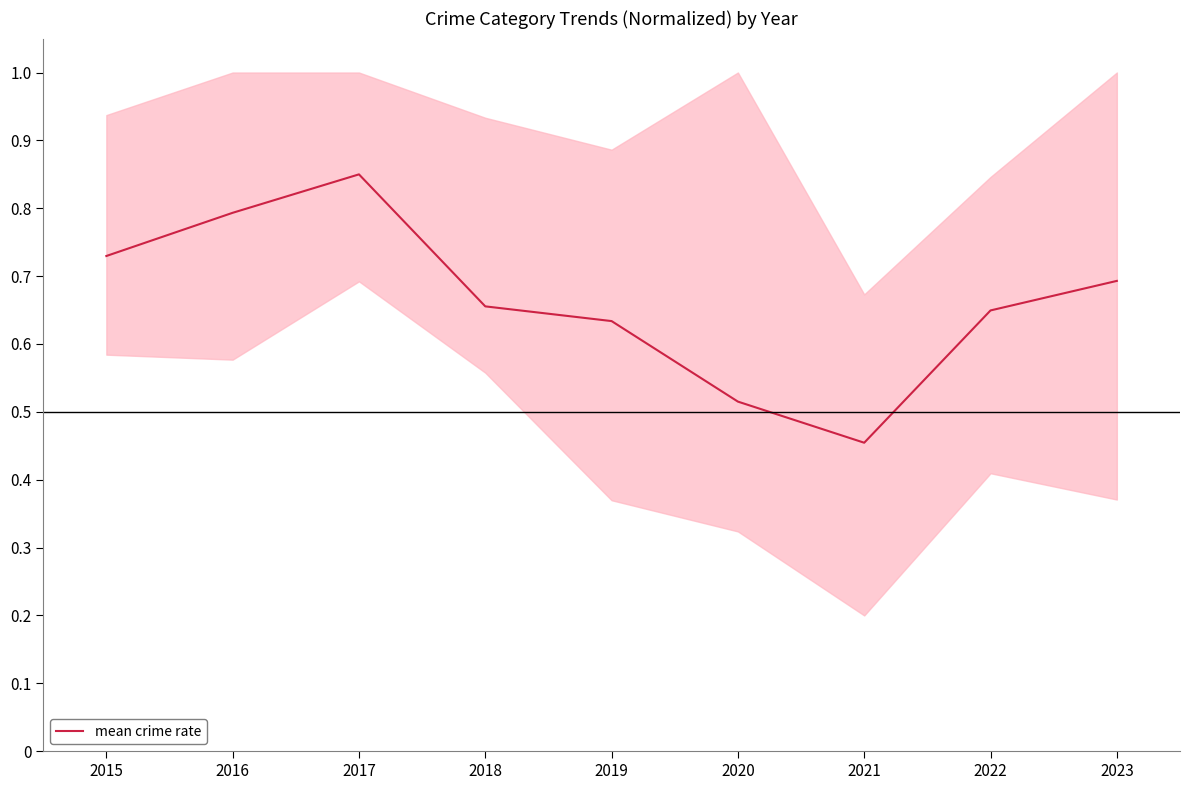

Rank the categories by value from lowest to highest.

2021, 2020, 2019, 2022, 2018, 2023, 2015, 2016, 2017